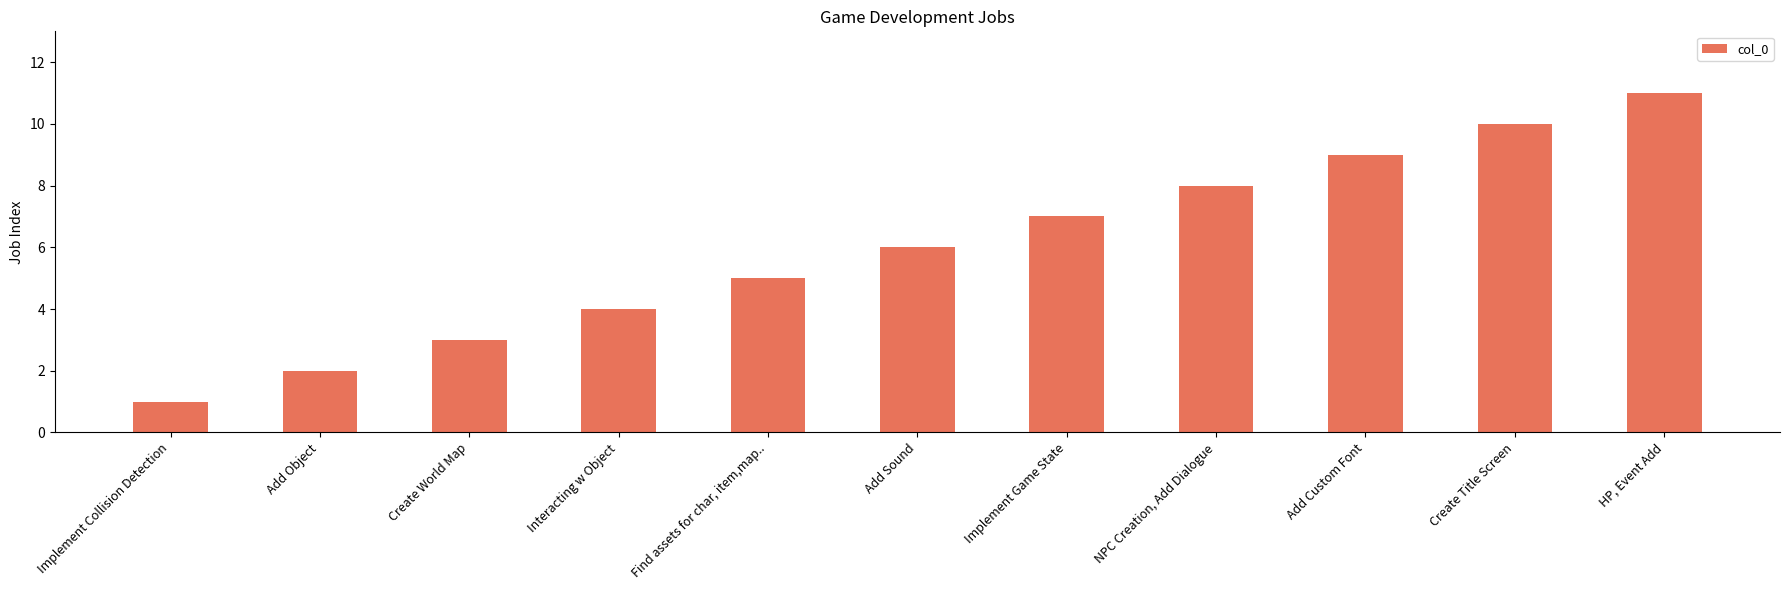

Reading right to left, list all the values displayed in this chart.

11	10	9	8	7	6	5	4	3	2	1